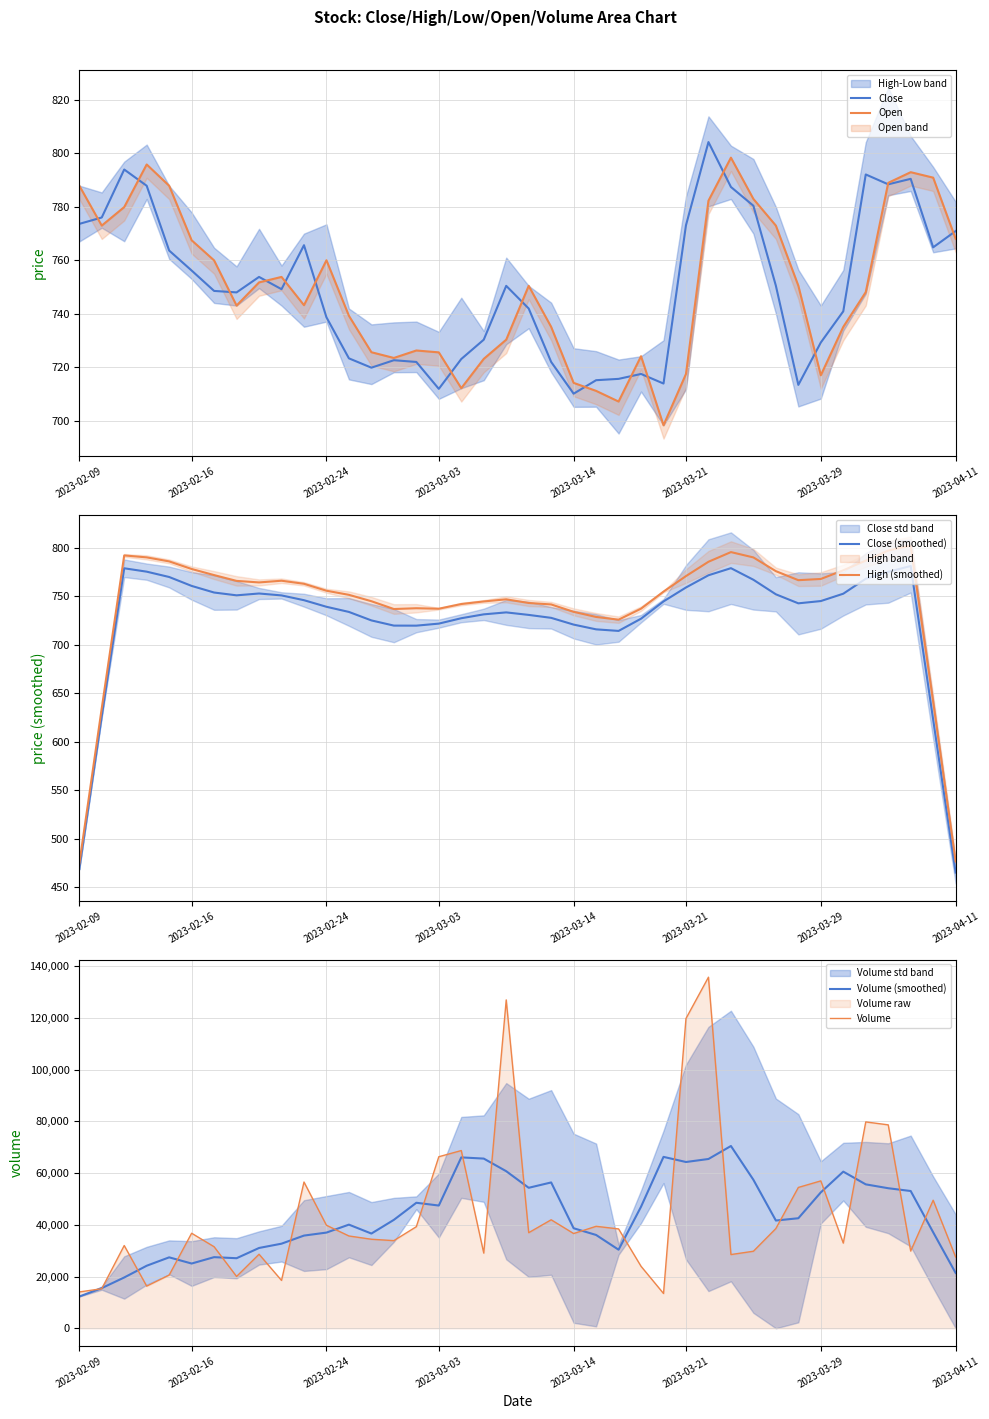

At which label does Close first exceed 749?

2023-02-09